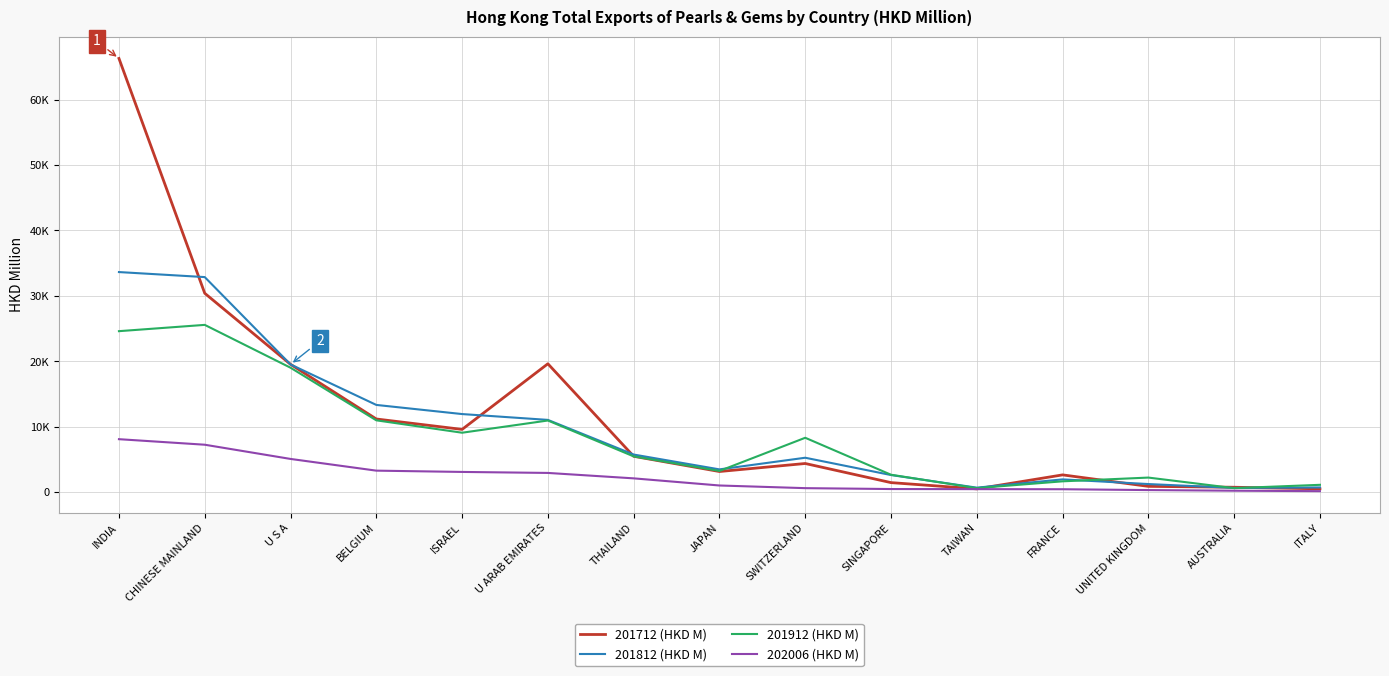

What is the difference between the highest and lowest values at U S A?

14451.8